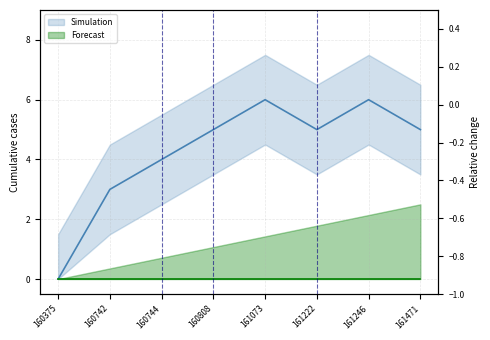

What is the sum of the values at 161246 and 160744?

10